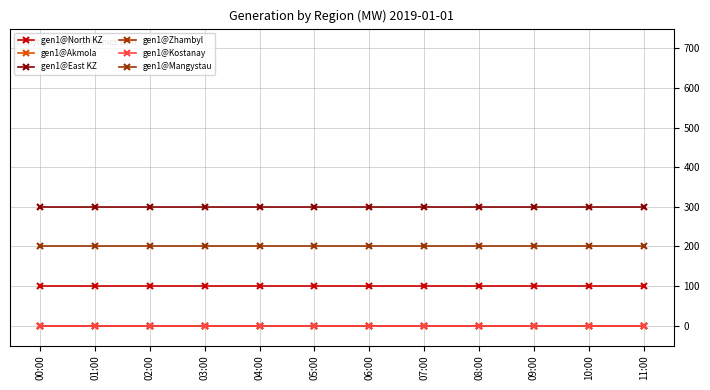

Does the chart have visible grid lines?

Yes